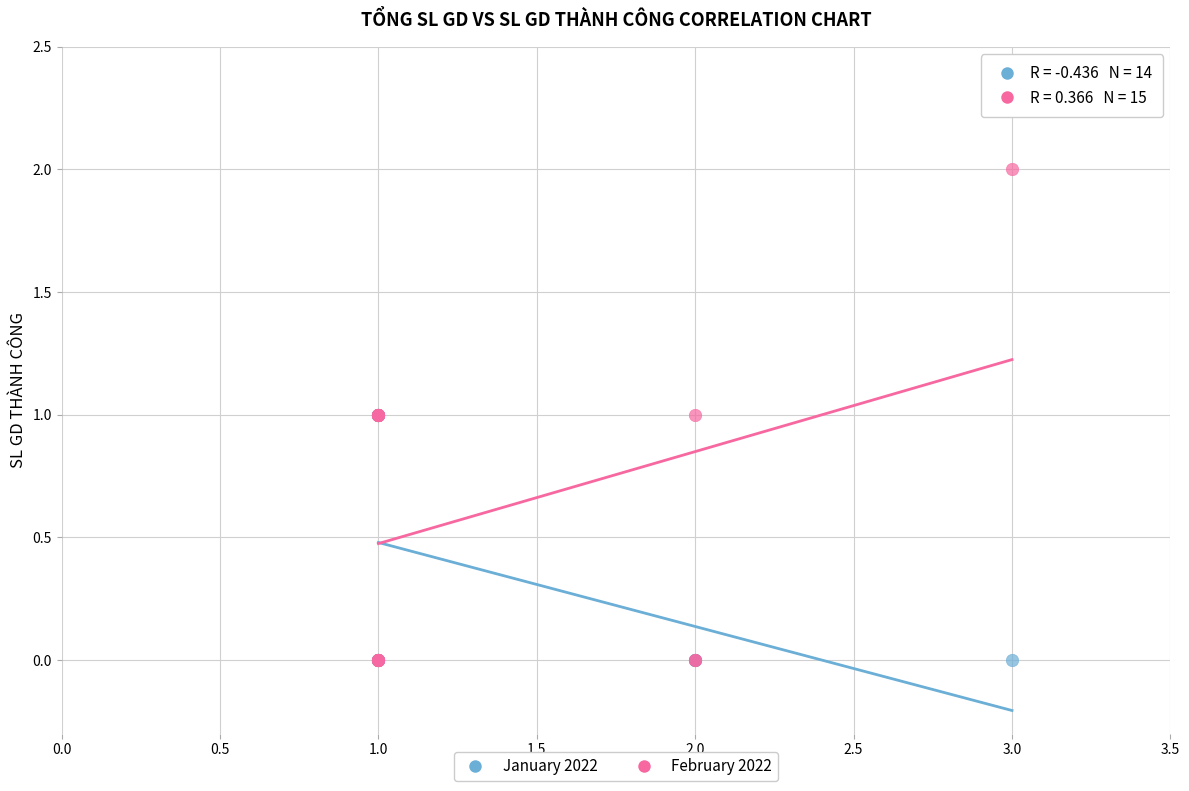

What are all the series names shown in the legend?

January 2022, February 2022